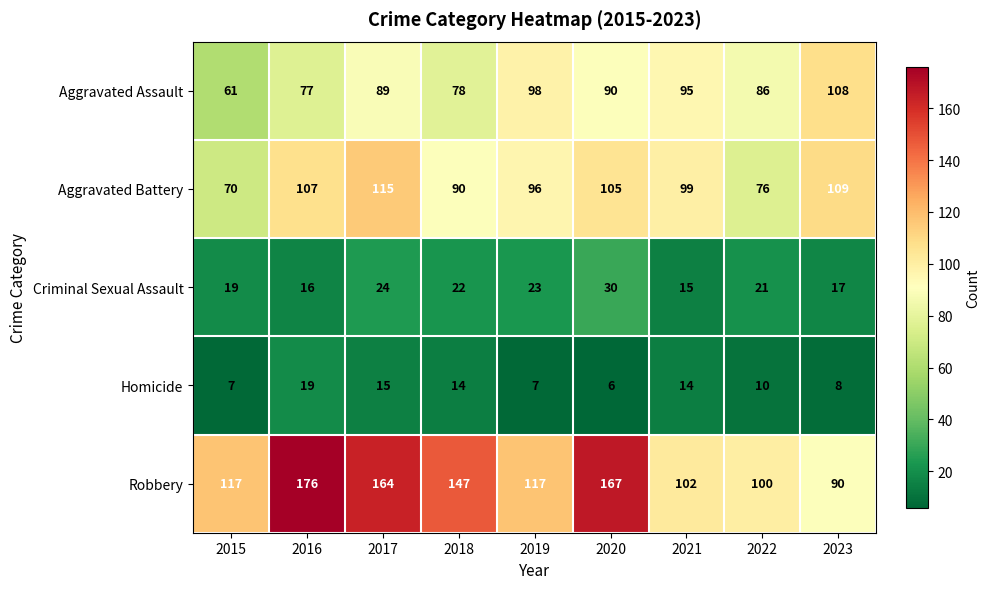

At how many categories does at least one series exceed 80?

9